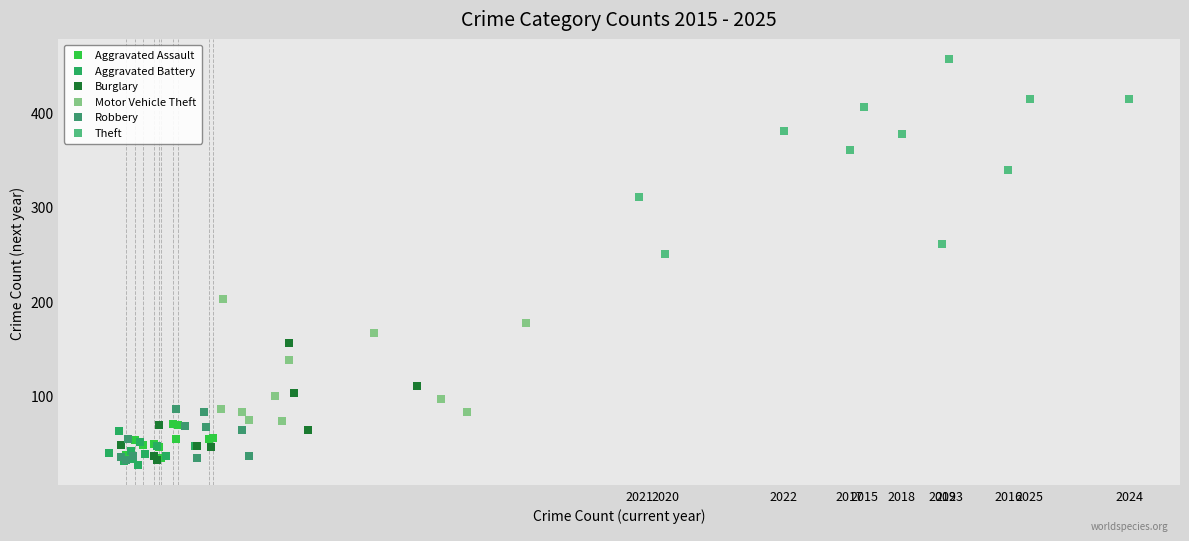

What are all the series names shown in the legend?

Aggravated Assault, Aggravated Battery, Burglary, Motor Vehicle Theft, Robbery, Theft